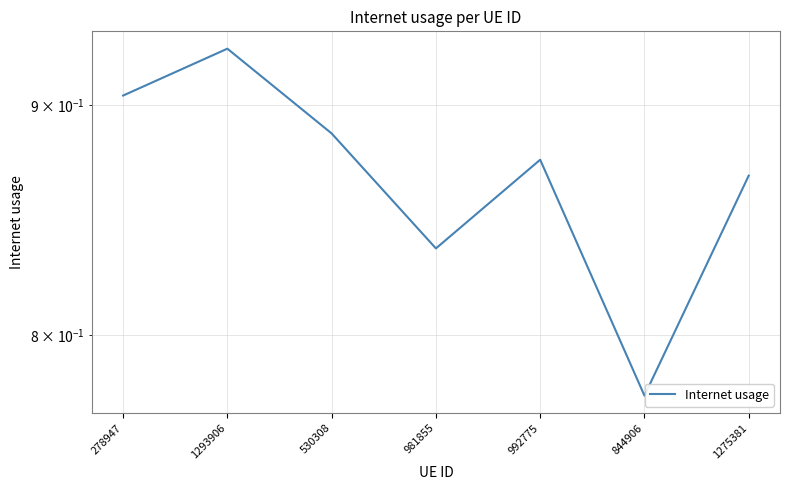

Count the number of categories in the chart.

7